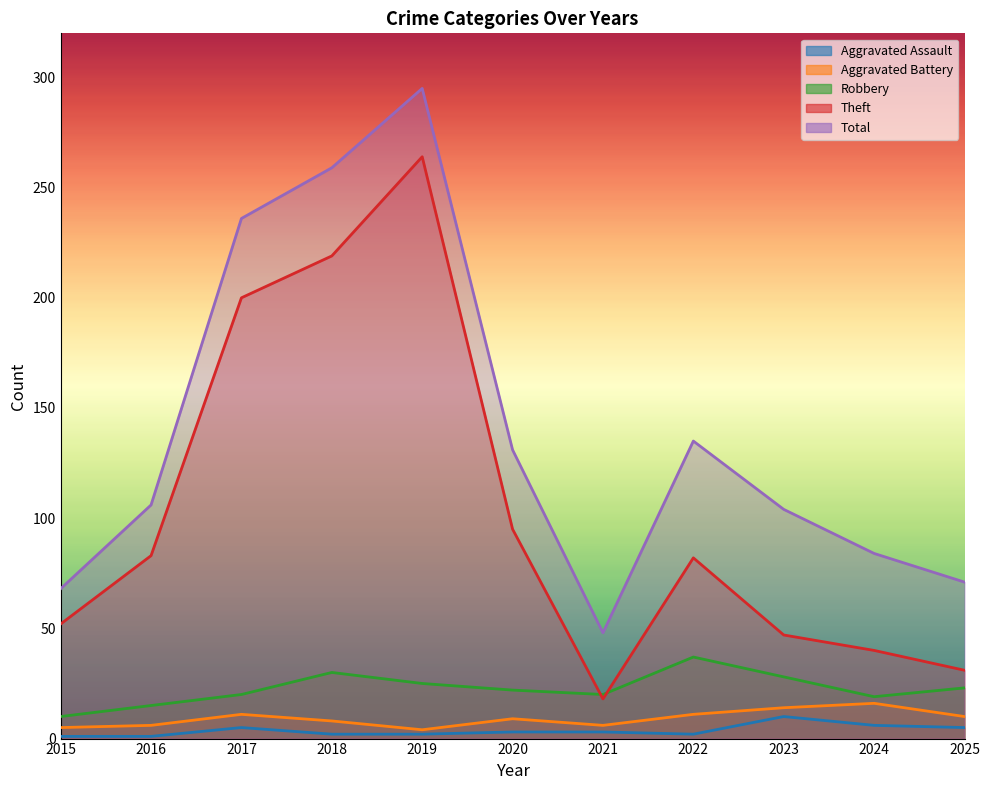

Rank the series at 2018 from lowest to highest value.

Aggravated Assault, Aggravated Battery, Robbery, Theft, Total